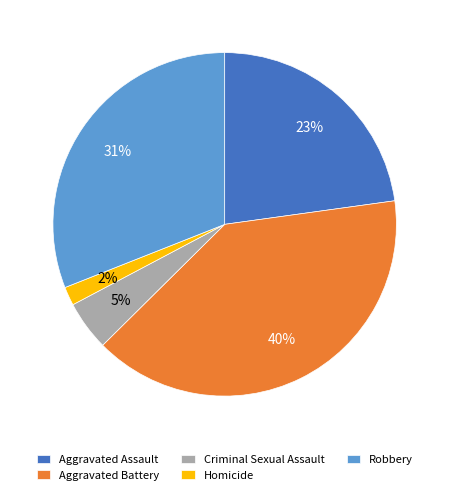

Which has a higher value, Criminal Sexual Assault or Robbery?

Robbery